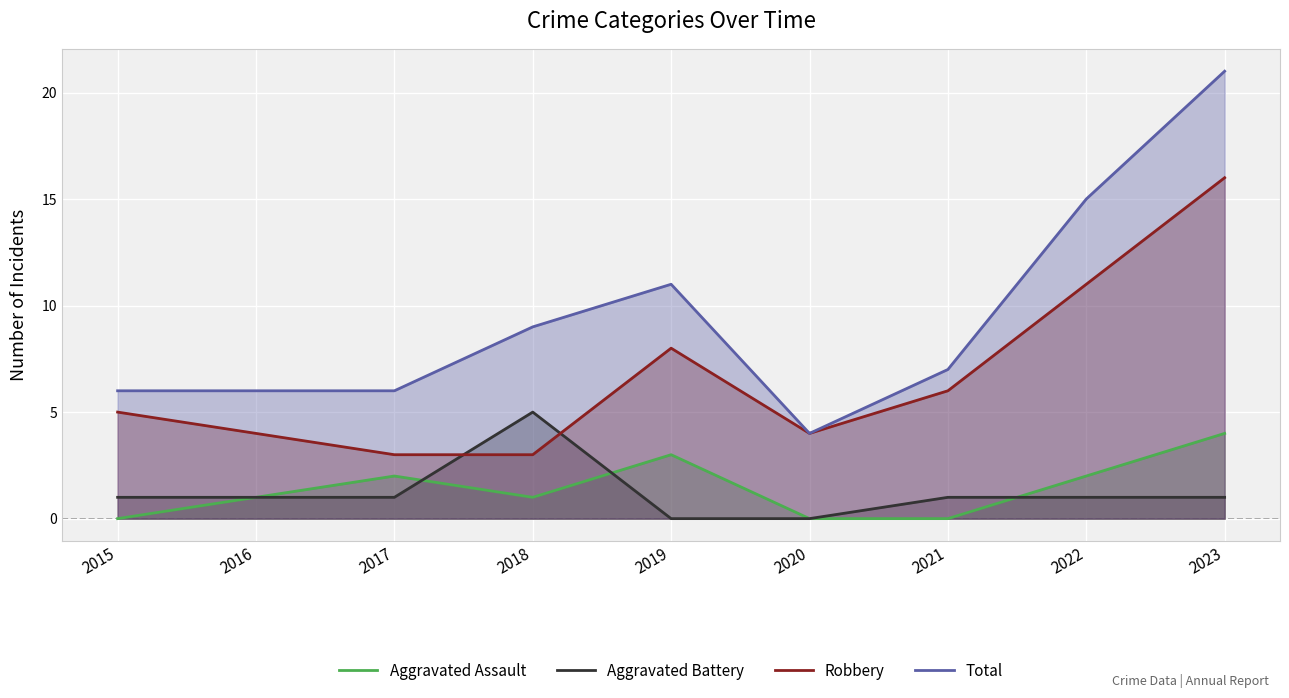

What is the value of the Aggravated Assault point at the 8th from the left?

2